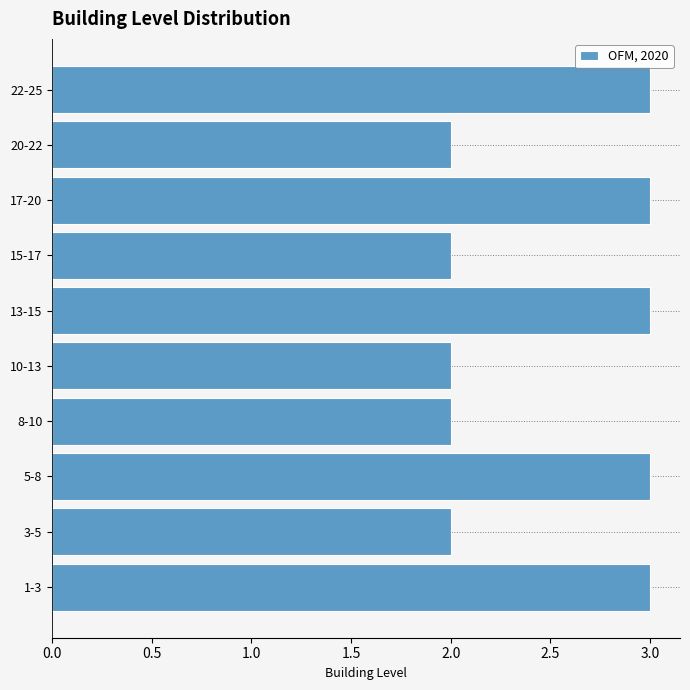

Reading bottom to top, extract all data points from this chart.

1-3=3	3-5=2	5-8=3	8-10=2	10-13=2	13-15=3	15-17=2	17-20=3	20-22=2	22-25=3